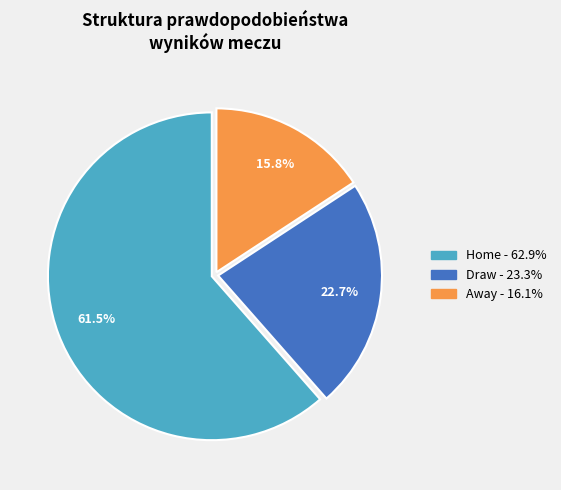

Which slice is the largest?

Home